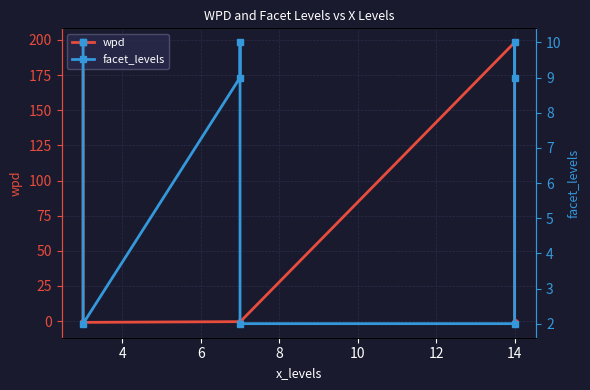

True or false: facet_levels and wpd cross at least once.

True